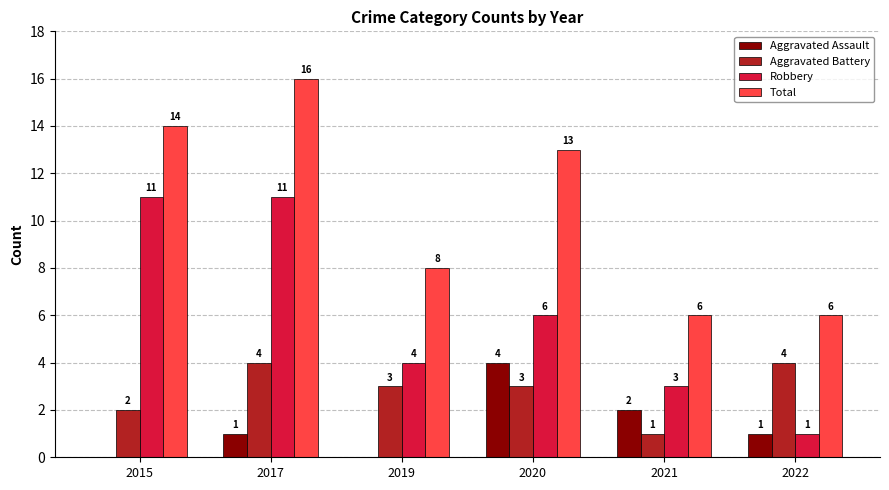

What is the approximate value of Total at 2015, to the nearest 10?

10